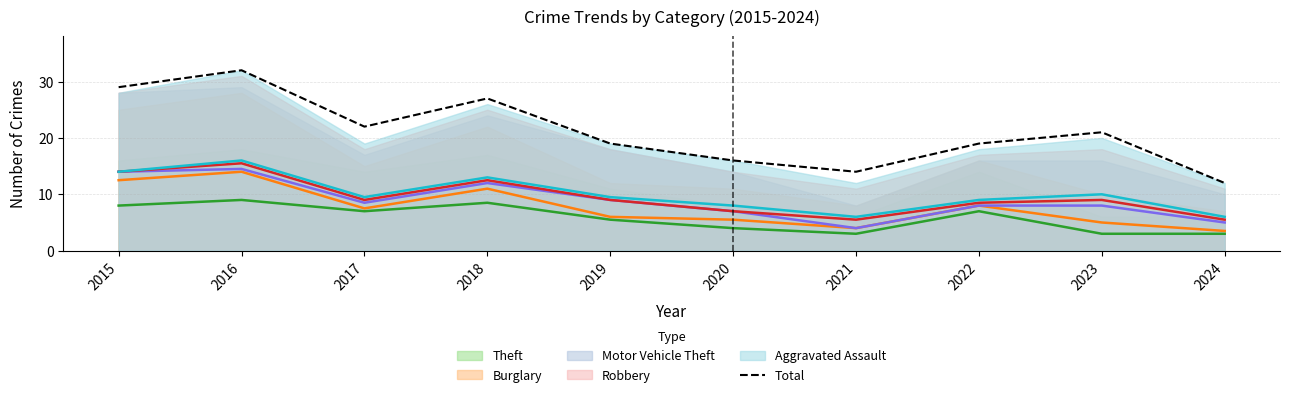

Reading left to right, transcribe all the data shown in this chart.

29	32	22	27	19	16	14	19	21	12